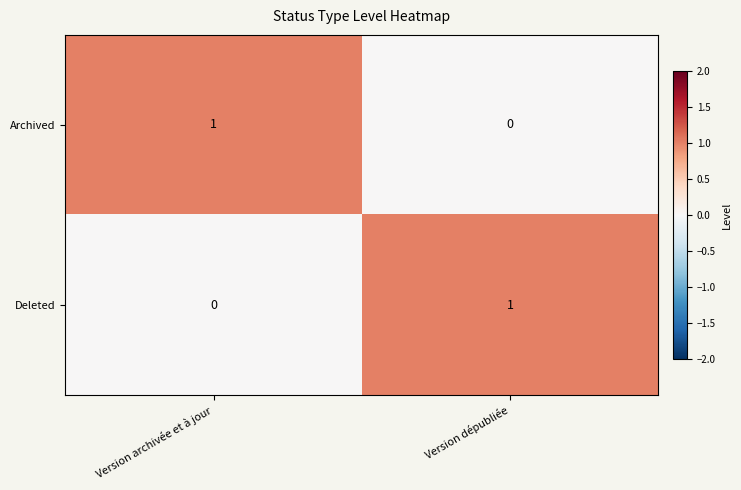

How many values in the Archived series are below 1?

1